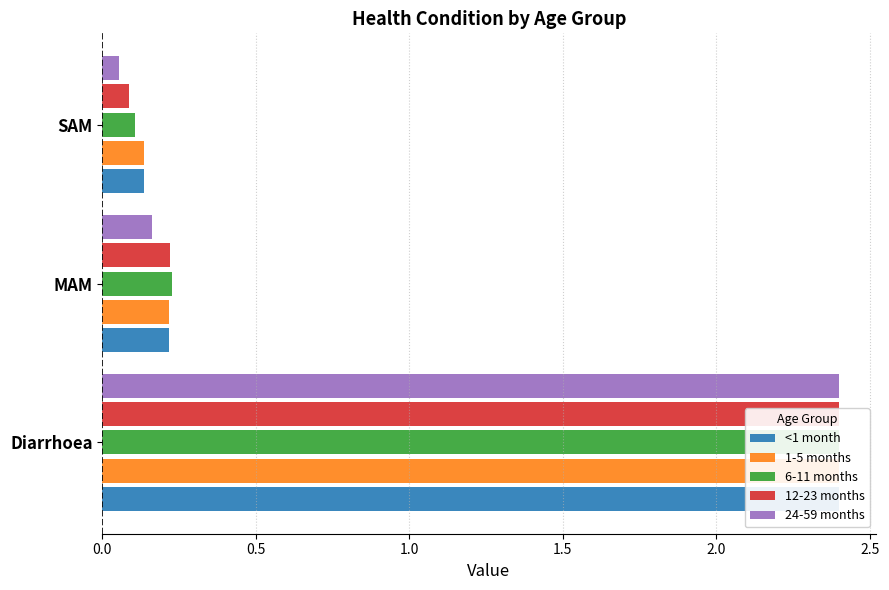

What are all the series names shown in the legend?

<1 month, 1-5 months, 6-11 months, 12-23 months, 24-59 months